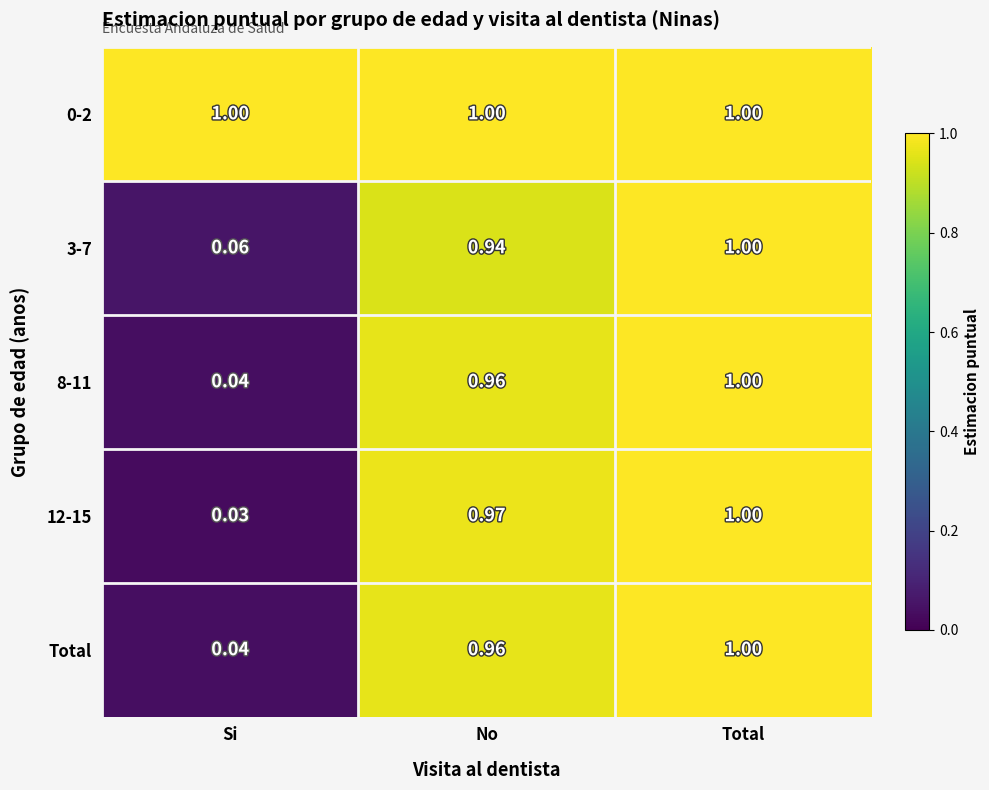

List the labels in order of 8-11 value, largest first.

Total, No, Si